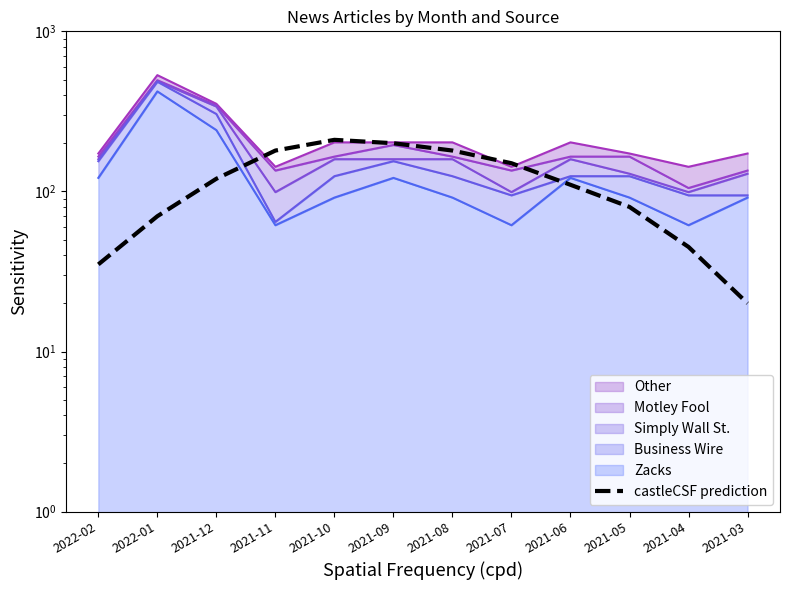

Which category has the highest value across all series?

2021-10